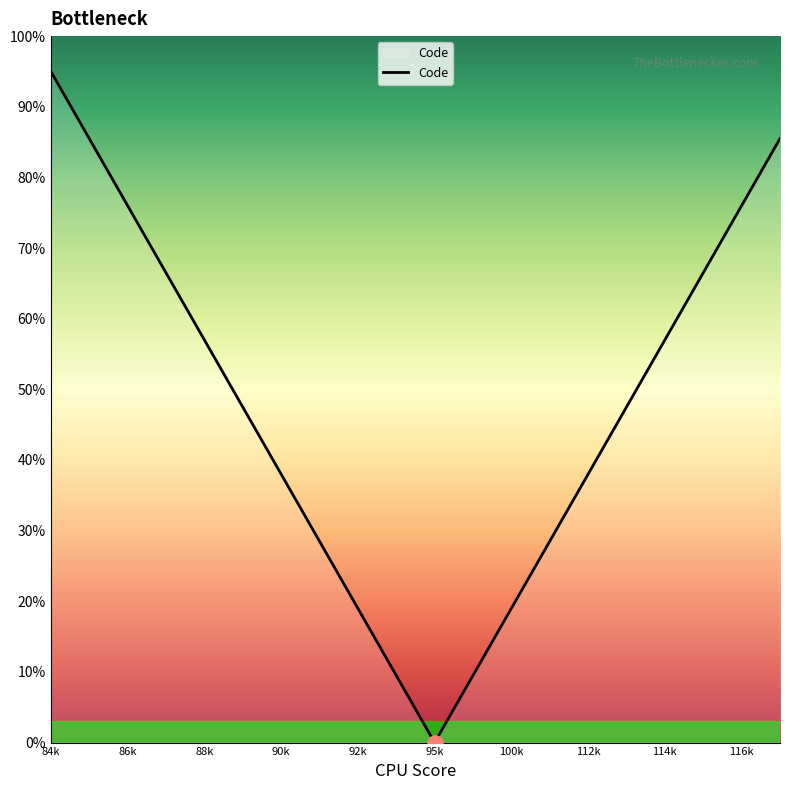

What is the maximum value shown in the chart?

95.0